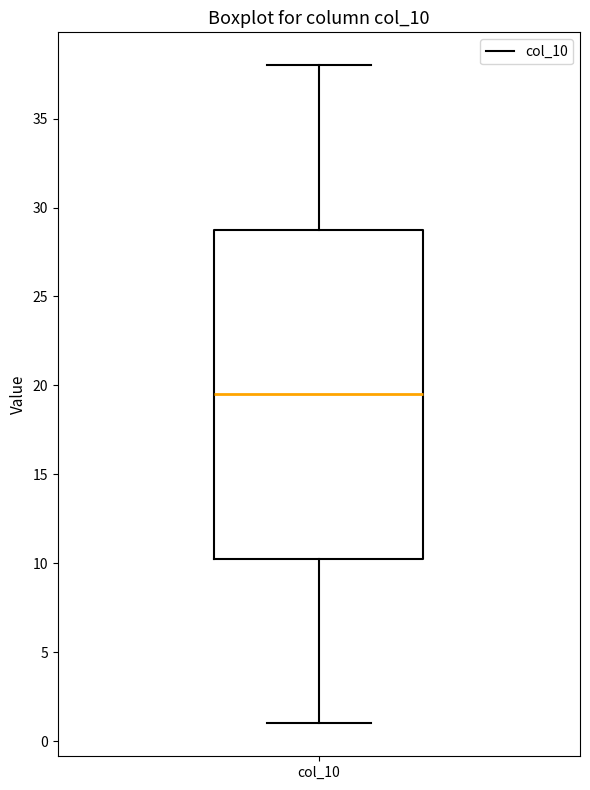

Read this box plot against the y-axis: the position of the median line, the range covered by the box, and the ends of both whiskers. The values are not printed on the chart, so give them approximately, as read against the axis.

median 19.5, box 10.5 to 29.0, whiskers 1.0 to 38.0